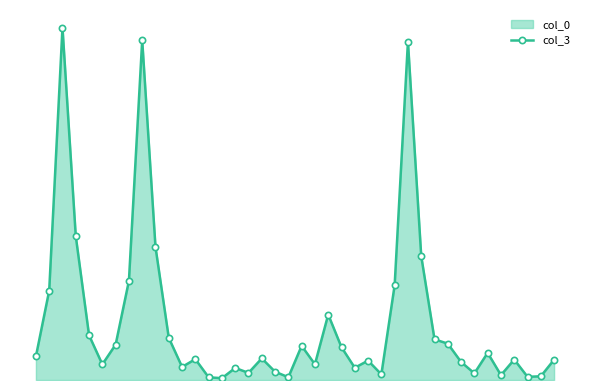

Is it true that the value at 34 is 0.7?

True